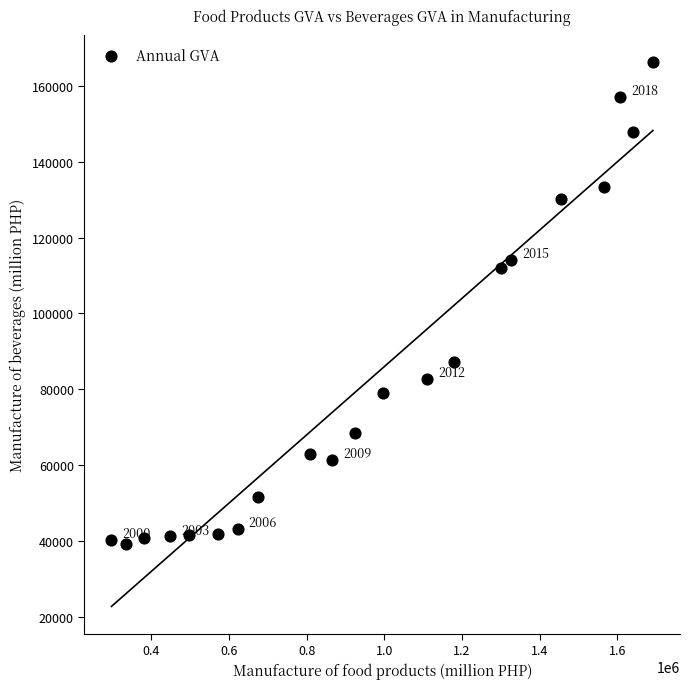

What is the range of Y values (max minus min)?

126810.0